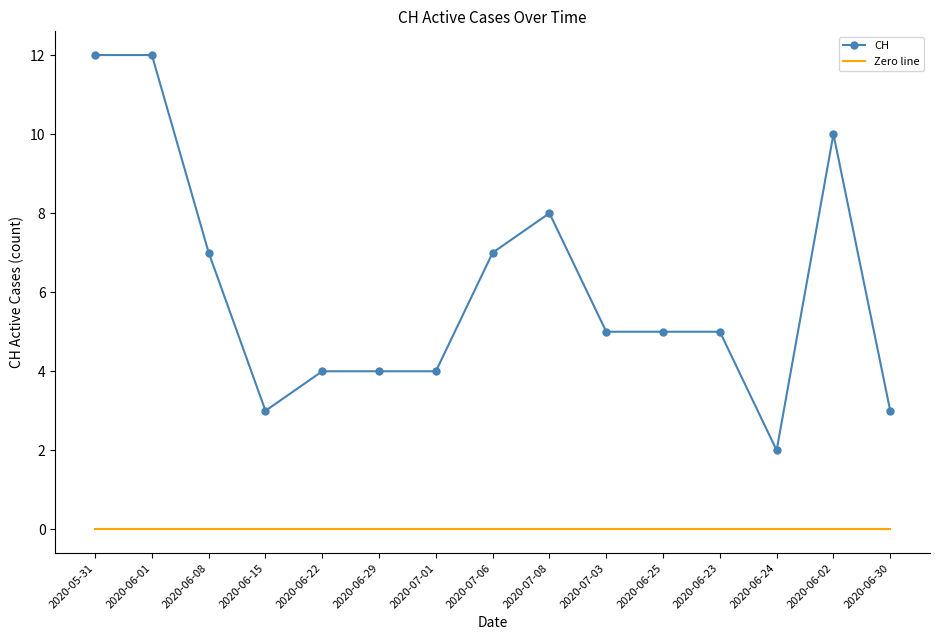

Between 2020-07-01 and 2020-06-25, which series saw the biggest shift?

CH